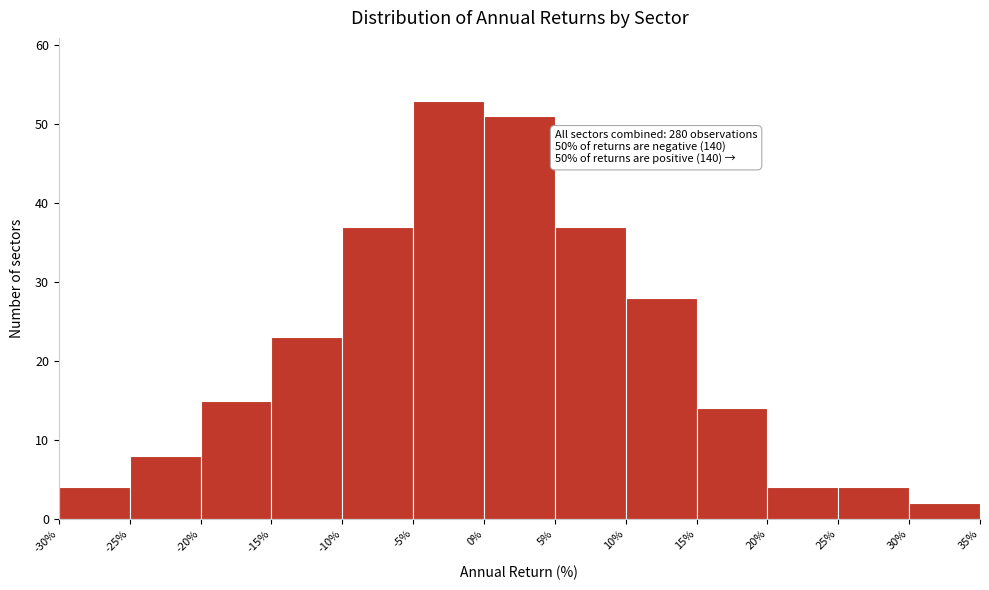

Over which range of the x-axis is the bar tallest?

-5% to 0%